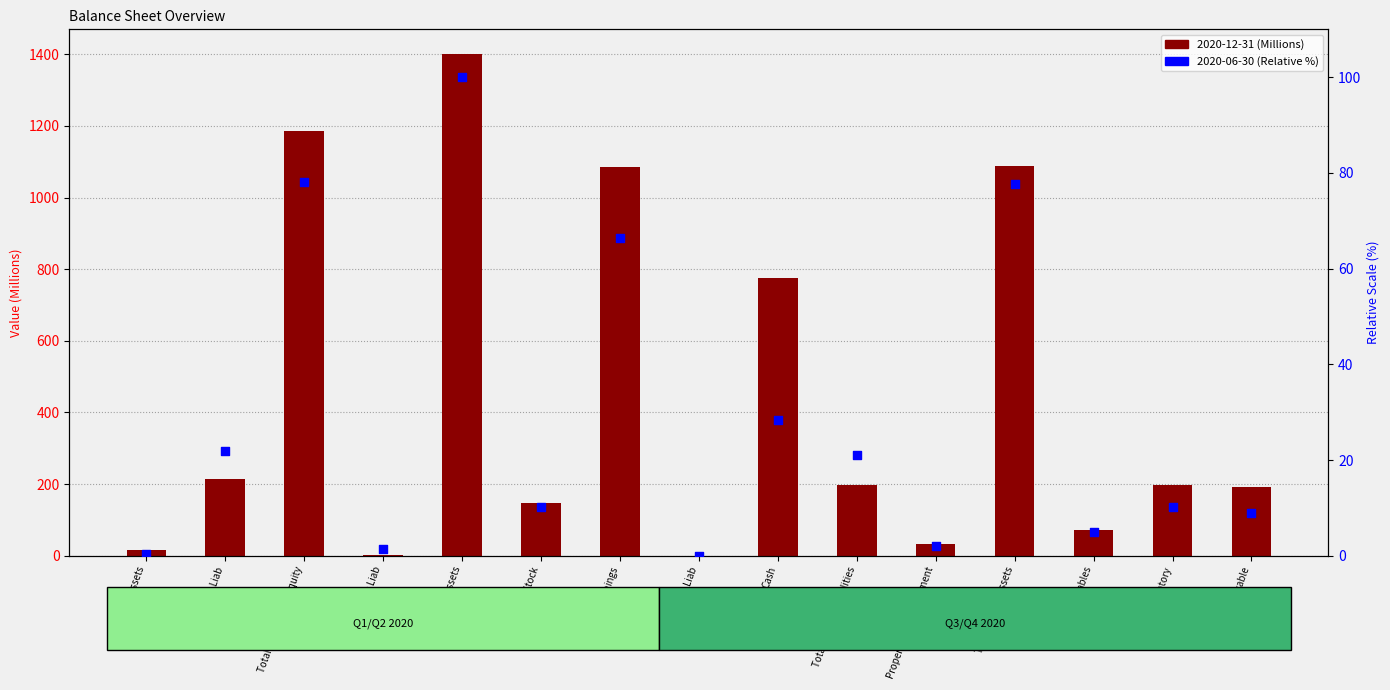

Is the value of 2020-12-31 at Total Current Liabilities greater than the value of 2020-06-30 at Net Receivables?

Yes